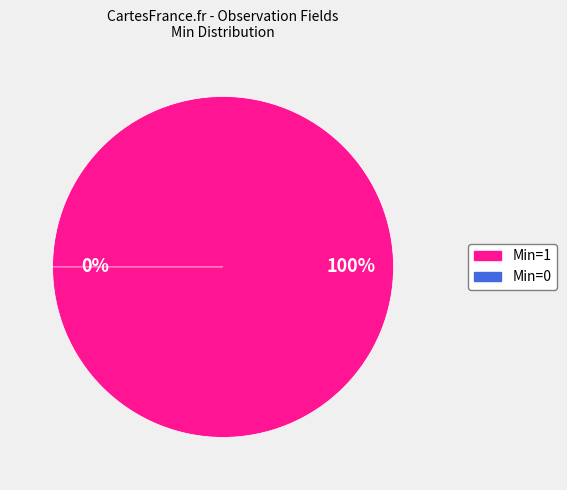

What is the change in value from 1 to 0?

-1